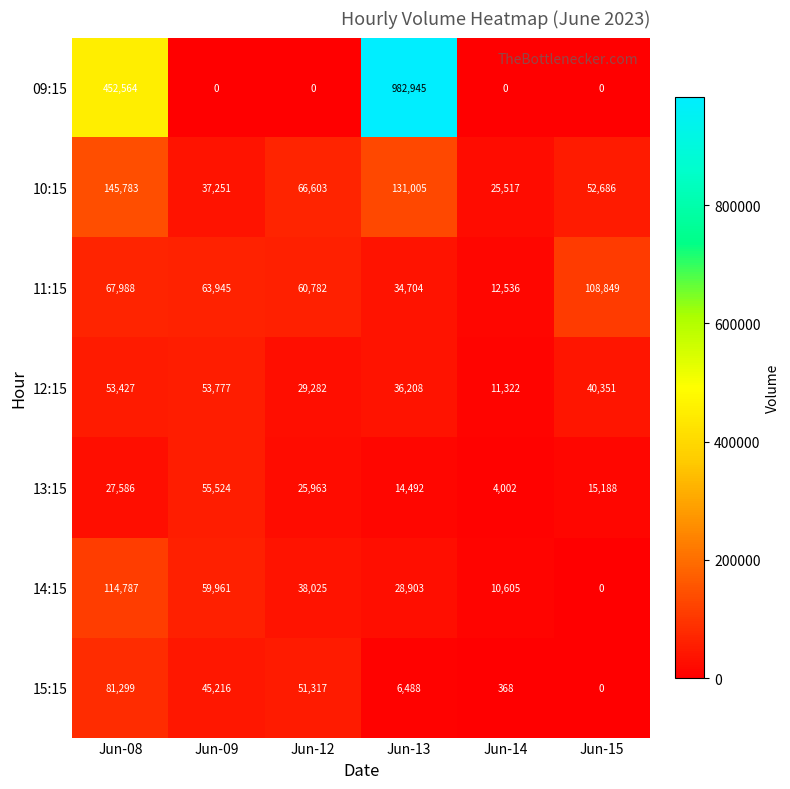

Between Jun-12 and Jun-15, which series saw the biggest shift?

15:15